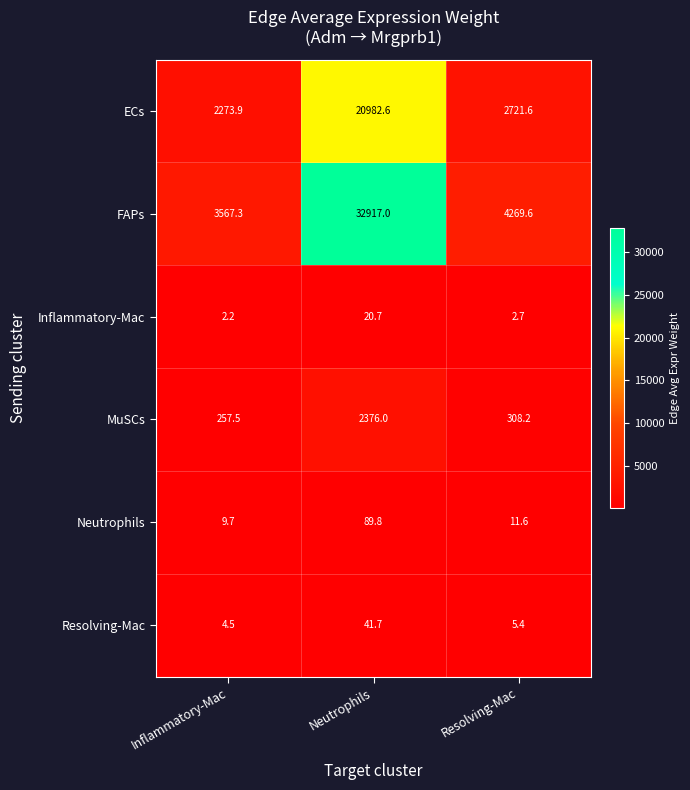

Reading left to right, what are all the values shown in this chart?

ECs: Inflammatory-Mac=2273.9	Neutrophils=20982.6	Resolving-Mac=2721.6
FAPs: Inflammatory-Mac=3567.3	Neutrophils=32917.0	Resolving-Mac=4269.6
Inflammatory-Mac: Inflammatory-Mac=2.2	Neutrophils=20.7	Resolving-Mac=2.7
MuSCs: Inflammatory-Mac=257.5	Neutrophils=2376.0	Resolving-Mac=308.2
Neutrophils: Inflammatory-Mac=9.7	Neutrophils=89.8	Resolving-Mac=11.6
Resolving-Mac: Inflammatory-Mac=4.5	Neutrophils=41.7	Resolving-Mac=5.4